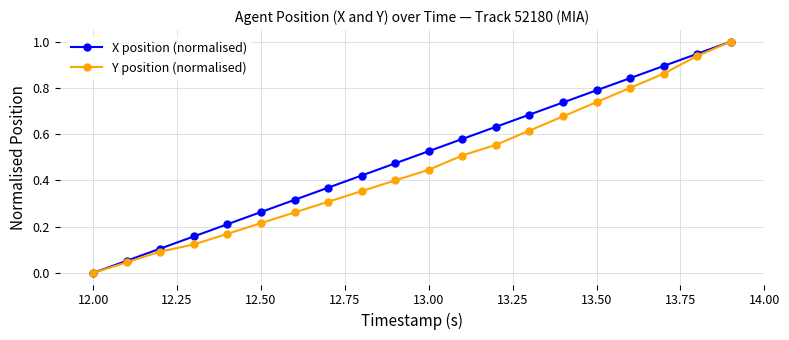

What is the greatest value displayed?

1.0